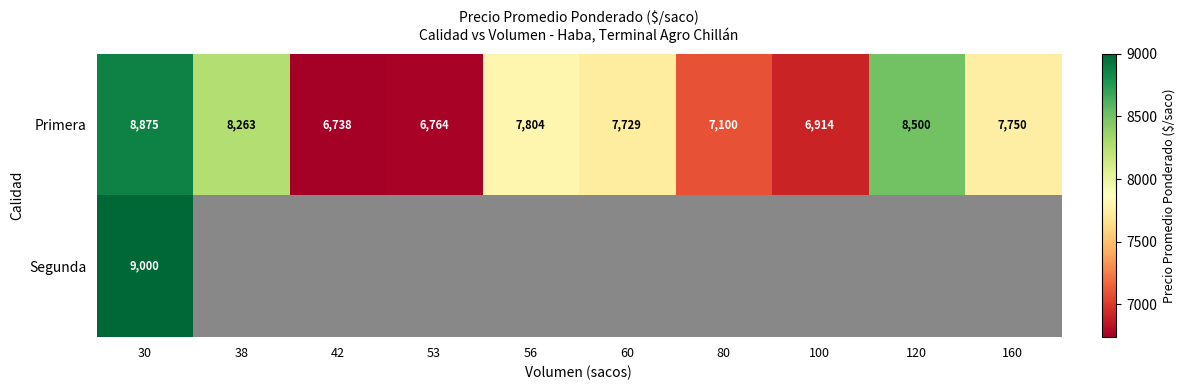

Is the value of Primera at 160 greater than the value of Segunda at 30?

No